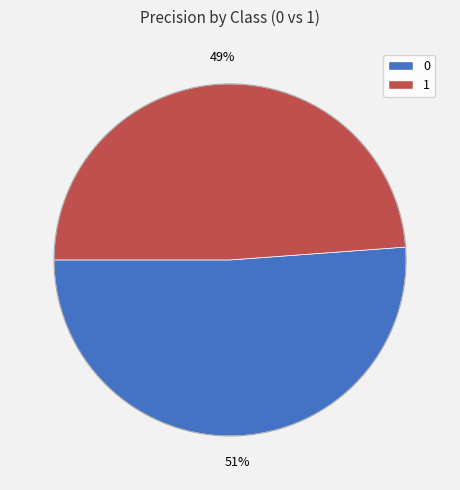

To the nearest percent, what portion does 1 represent?

49%